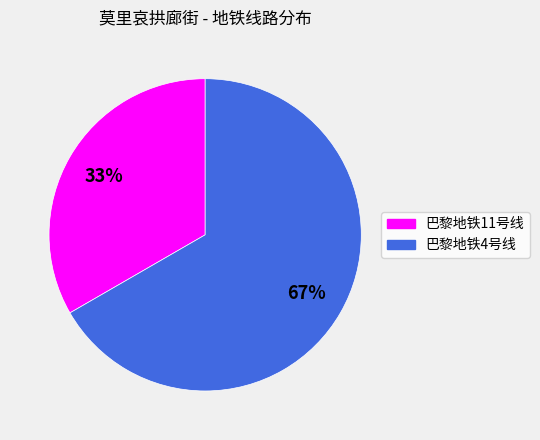

To the nearest percent, what portion does 巴黎地铁11号线 represent?

33%